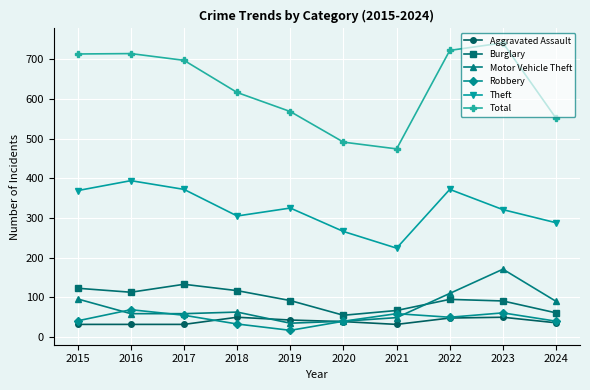

How many interior local peaks does the Robbery series have?

3